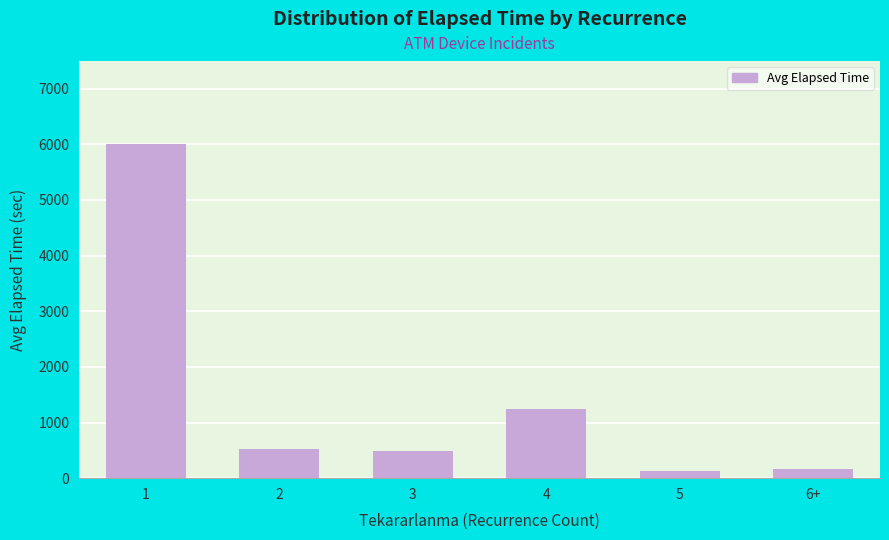

What is the value of the 5th bar from the left?

130.0